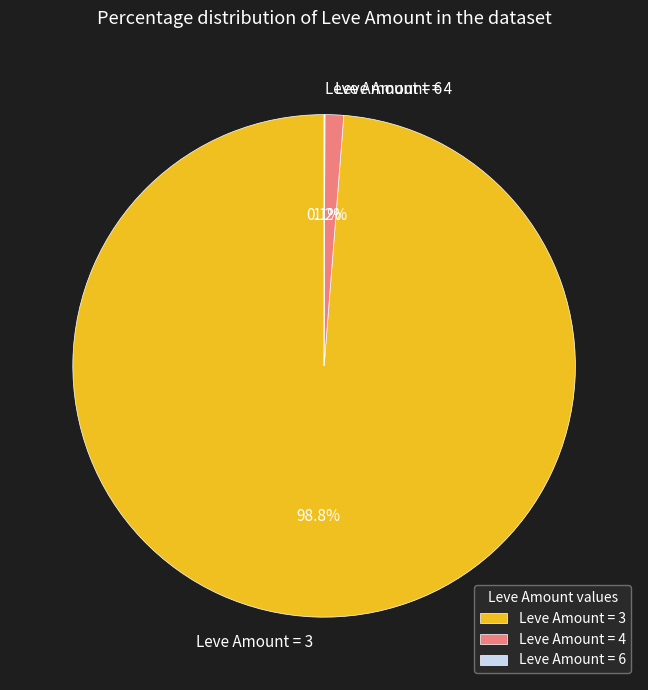

To the nearest percent, what is the difference between the largest and smallest slice percentages?

99%